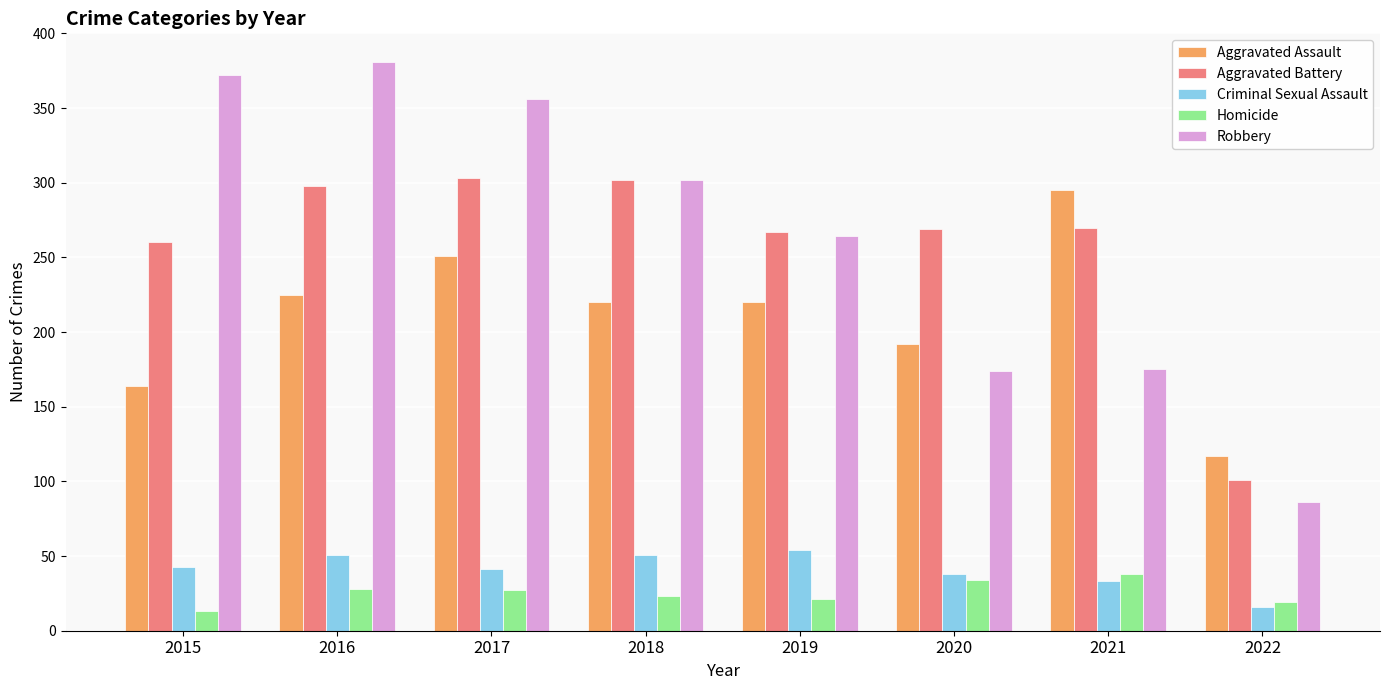

Is the value of Aggravated Assault at 2017 greater than the value of Aggravated Battery at 2018?

No